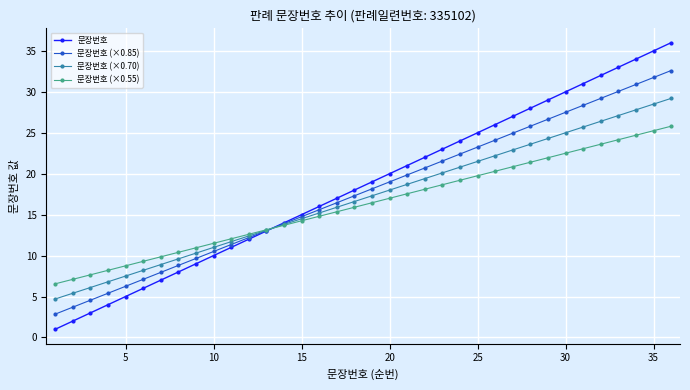

True or false: 문장번호 has more than 2 interior local peaks.

False